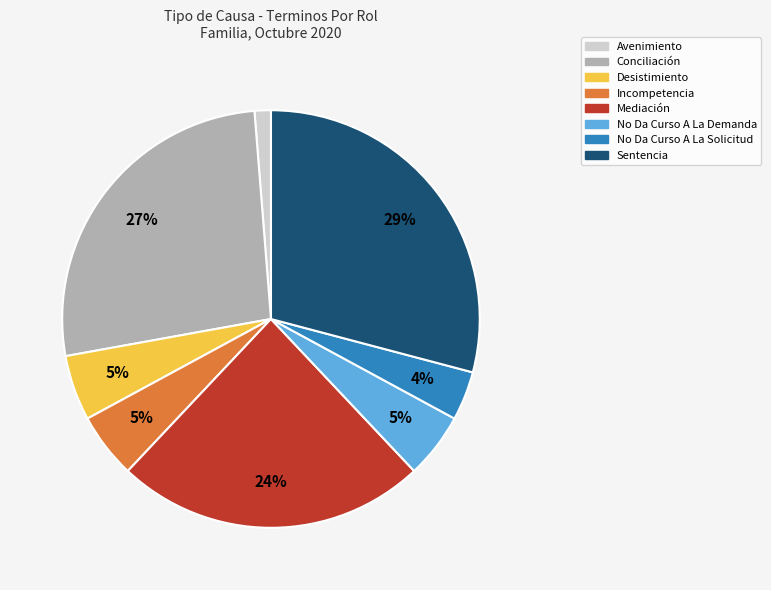

What is the ratio of the value at Desistimiento to the value at Mediación?

0.2